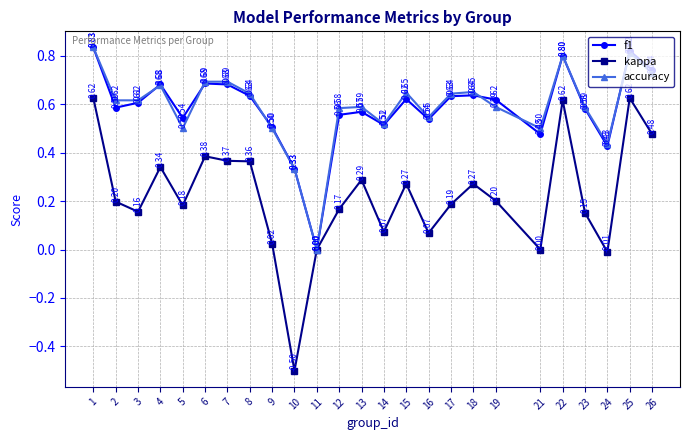

Which series changed the most between 2 and 25?

kappa